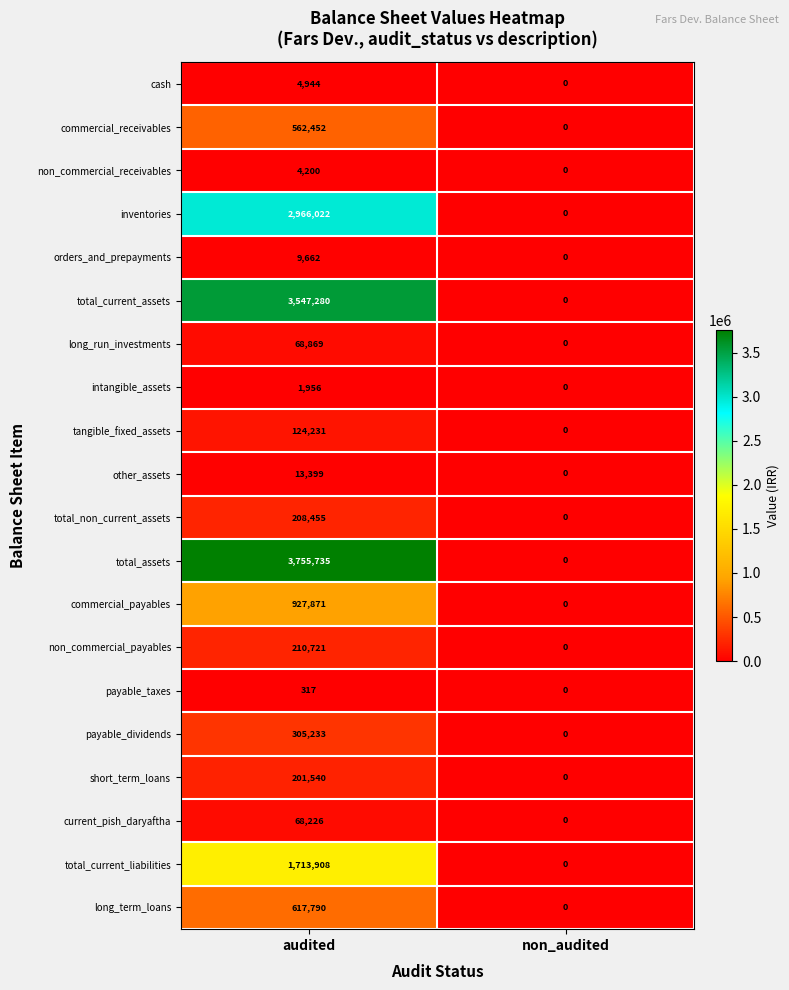

What is the average value of the intangible_assets series?

978